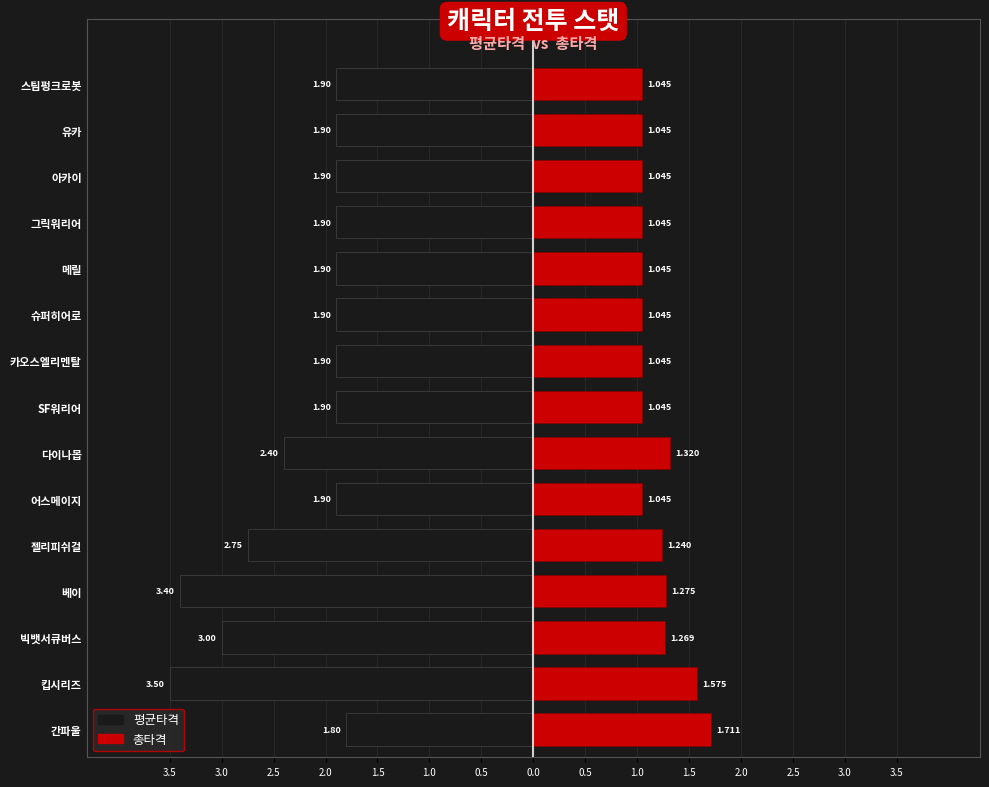

Rank the series at 스팀펑크로봇 from highest to lowest value.

총타격, 평균타격